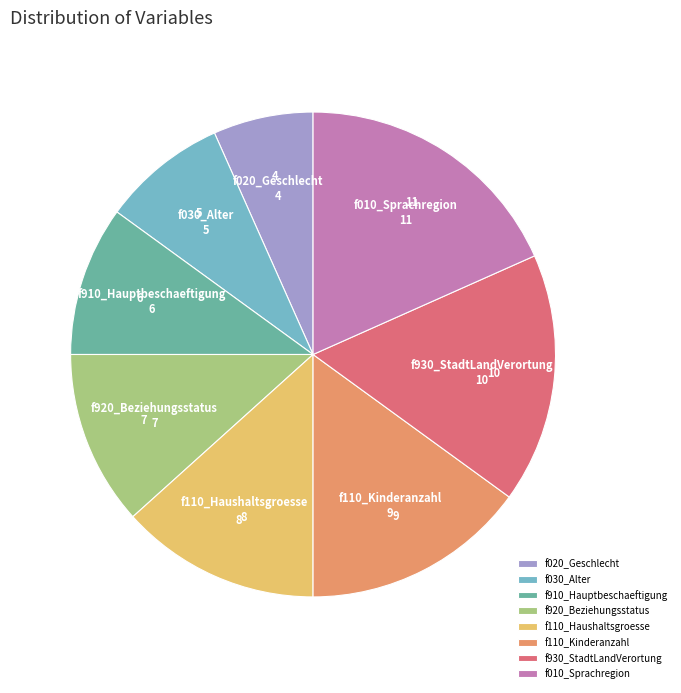

Approximately how many times larger is the value at f910_Hauptbeschaeftigung compared to f030_Alter?

1.2